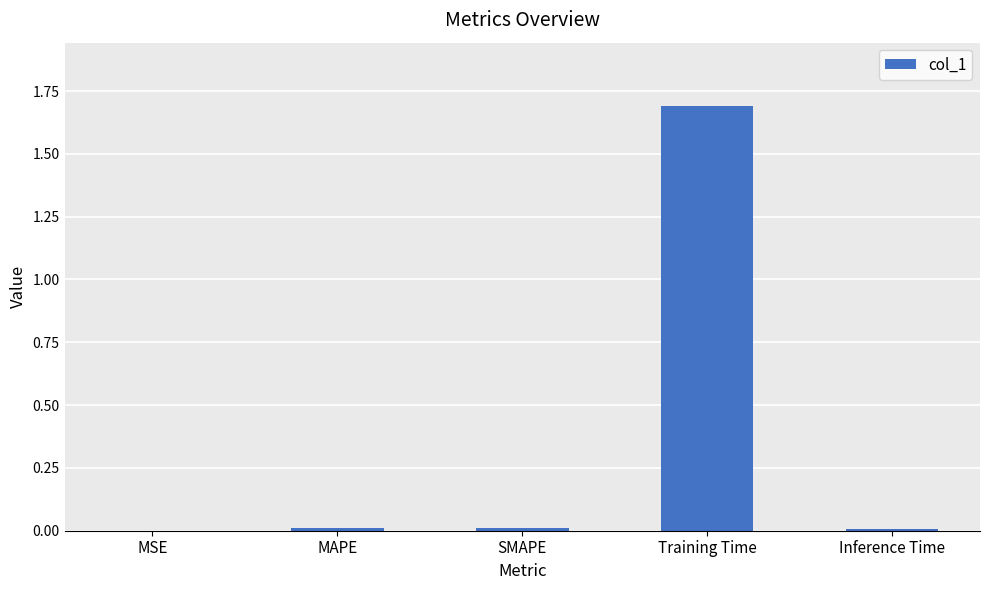

What is the sum of all values?

1.7